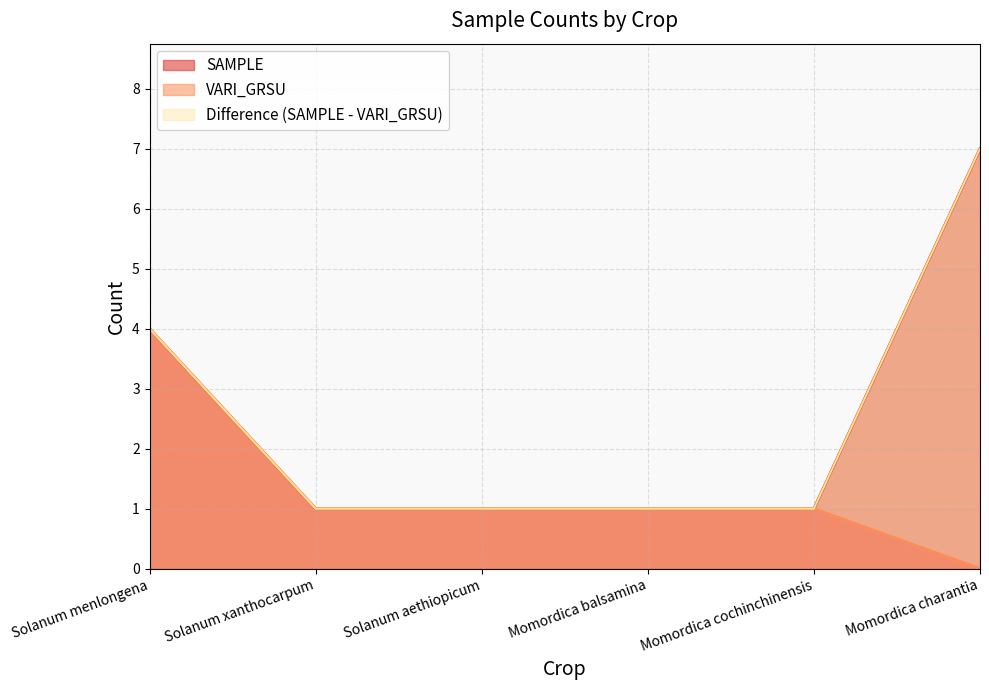

What is the value of the VARI_GRSU point at the 4th from the left?

1